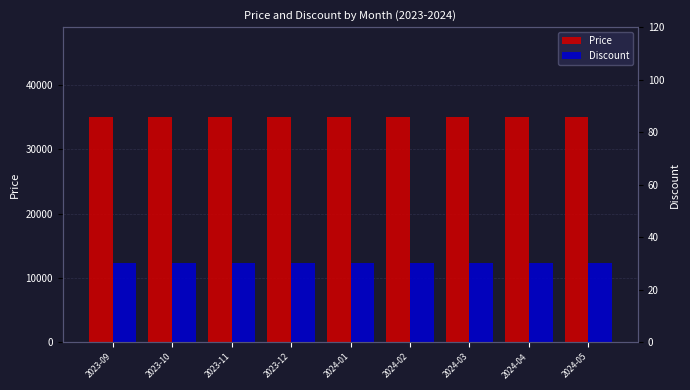

Reading left to right, transcribe all the data shown in this chart.

Price: 35000	35000	35000	35000	35000	35000	35000	35000	35000
Discount: 30	30	30	30	30	30	30	30	30